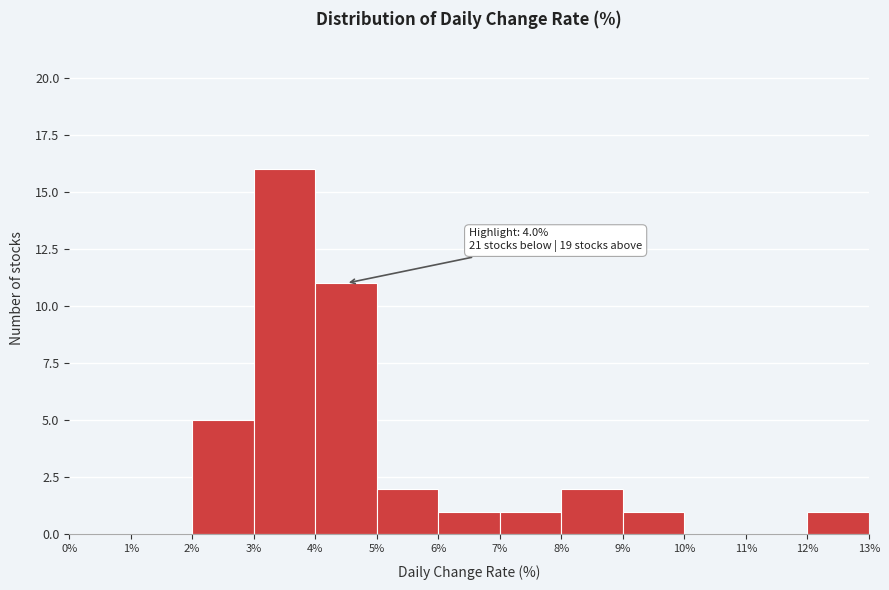

Over which range of the x-axis is the bar tallest?

3% to 4%